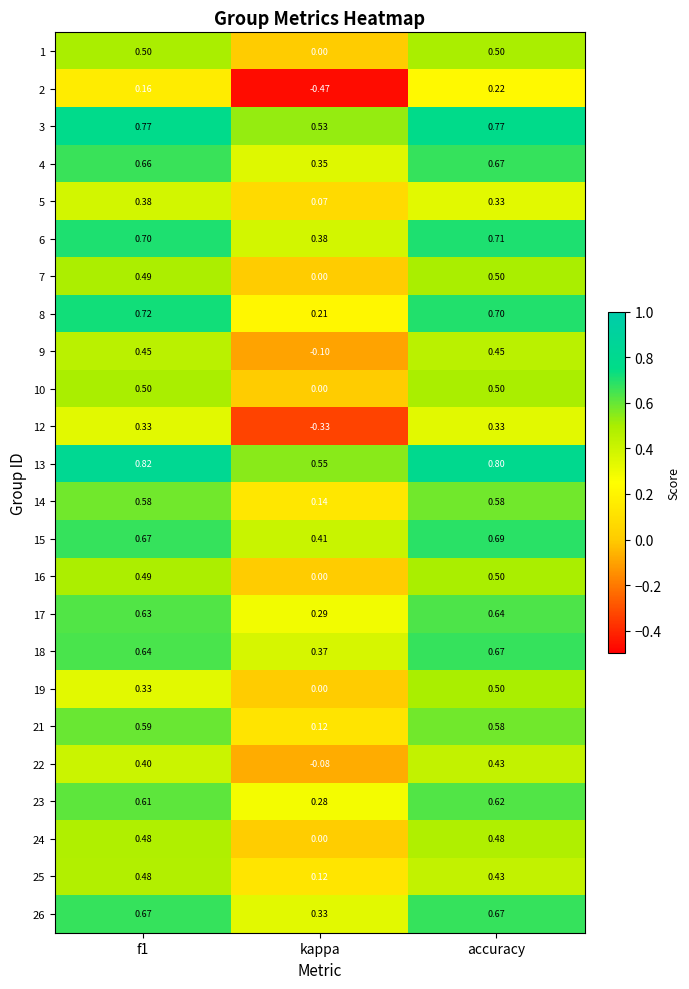

What is the total value across all series at accuracy?

13.3